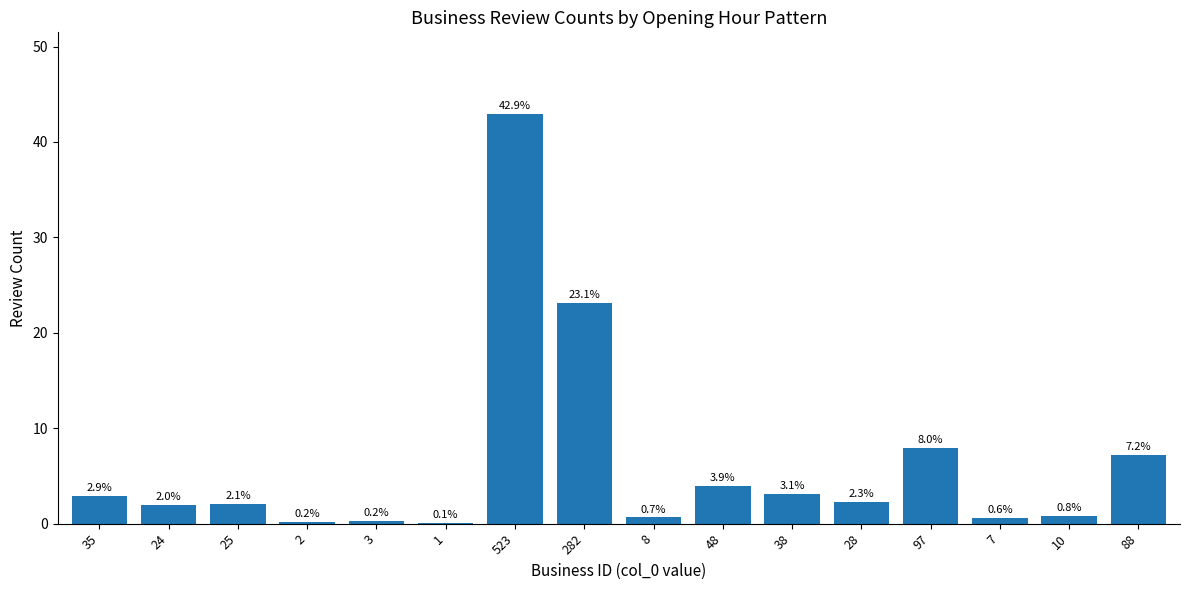

What value does the data have at 282?

23.1